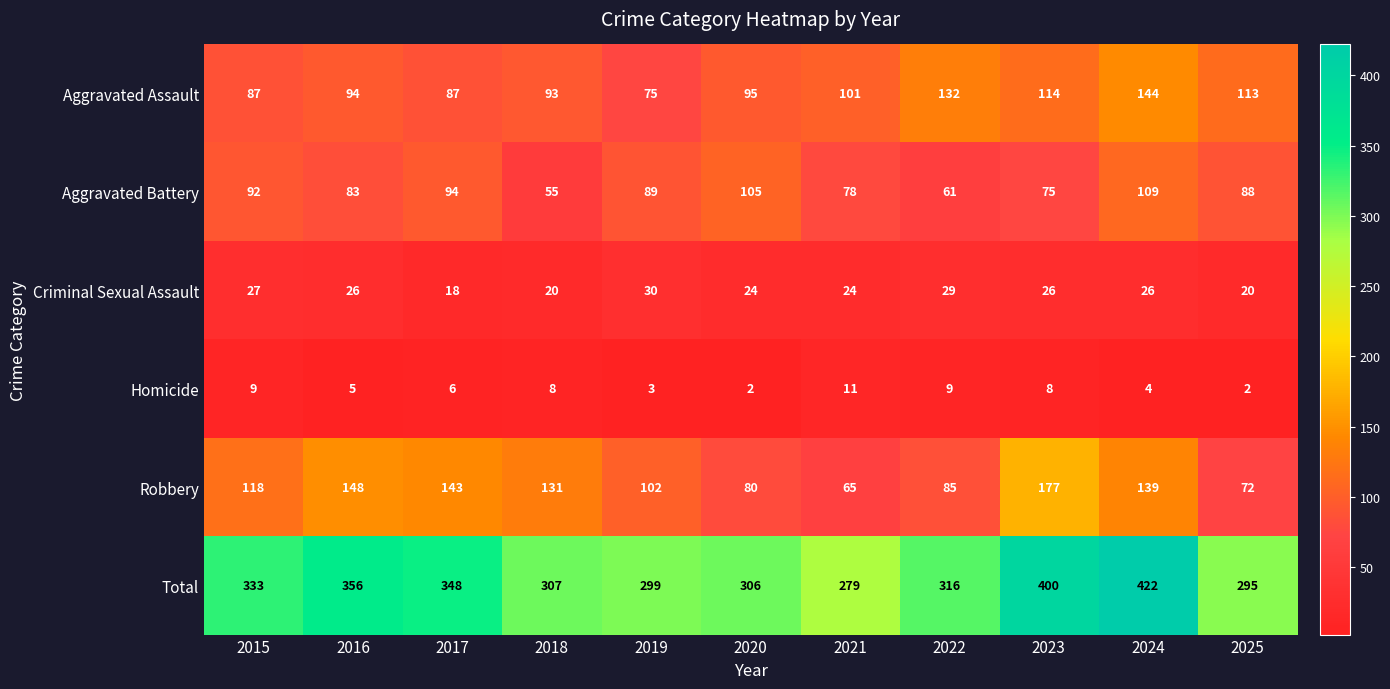

True or false: Criminal Sexual Assault has a value of 34 at 2025.

False